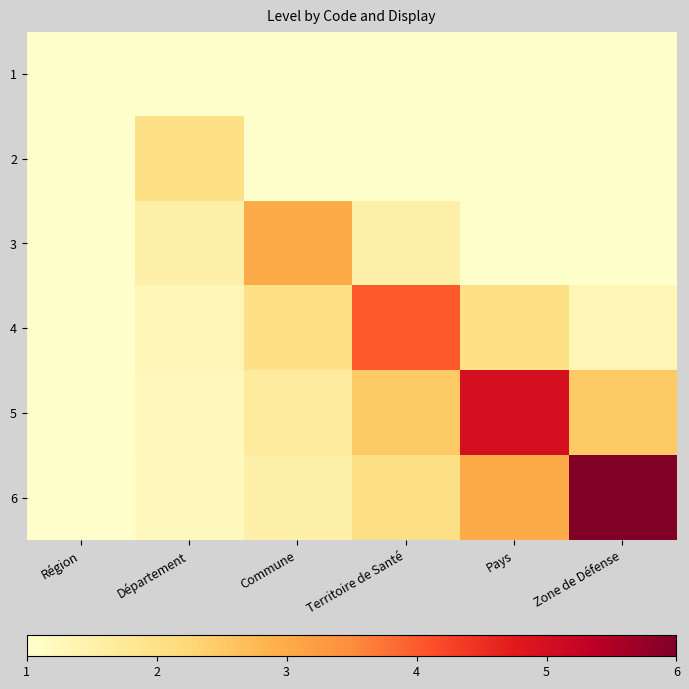

Reading left to right, what are all the values shown in this chart?

1: Région=1.0	Département=0.5	Commune=0.3	Territoire de Santé=0.2	Pays=0.2	Zone de Défense=0.2
2: Région=1.0	Département=2.0	Commune=1.0	Territoire de Santé=0.7	Pays=0.5	Zone de Défense=0.4
3: Région=1.0	Département=1.5	Commune=3.0	Territoire de Santé=1.5	Pays=1.0	Zone de Défense=0.8
4: Région=1.0	Département=1.3	Commune=2.0	Territoire de Santé=4.0	Pays=2.0	Zone de Défense=1.3
5: Région=1.0	Département=1.2	Commune=1.7	Territoire de Santé=2.5	Pays=5.0	Zone de Défense=2.5
6: Région=1.0	Département=1.2	Commune=1.5	Territoire de Santé=2.0	Pays=3.0	Zone de Défense=6.0